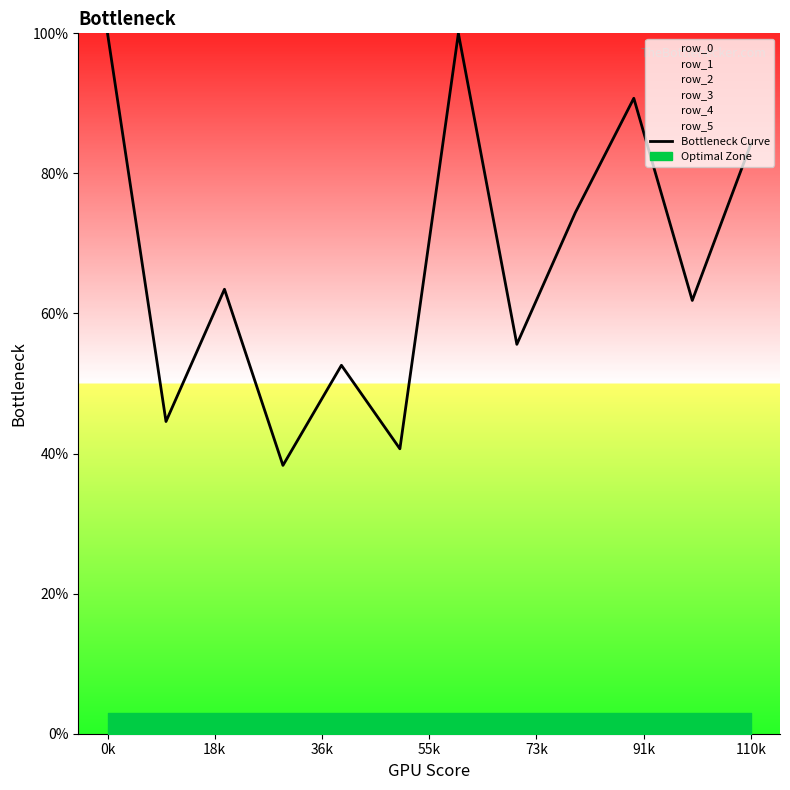

What is the value of the 10th point from the left?

90.7